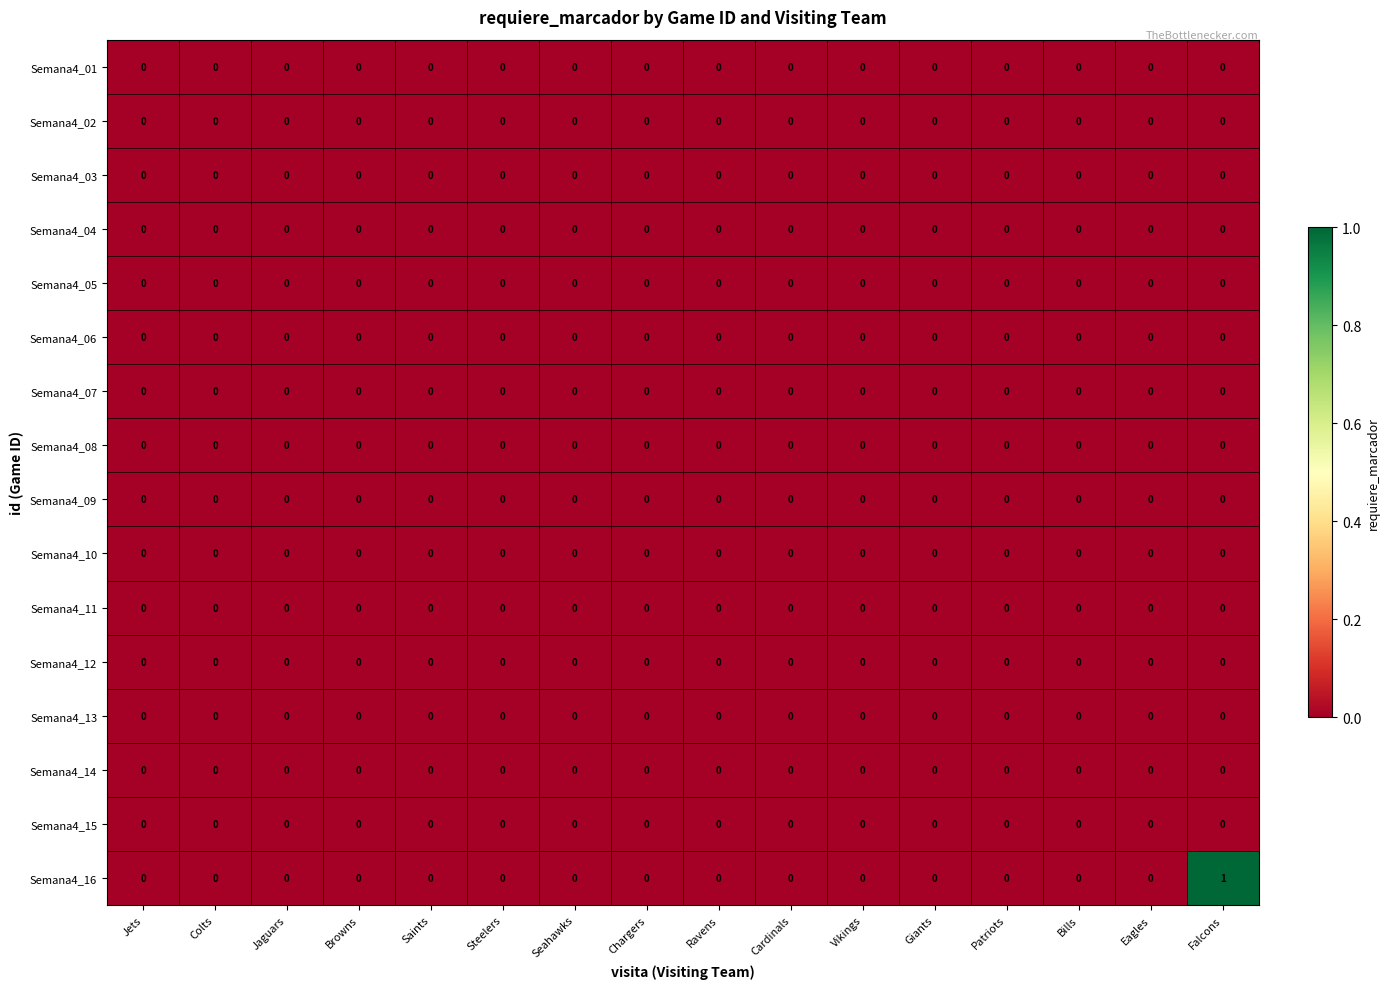

Which series has the widest spread of values?

Semana4_16